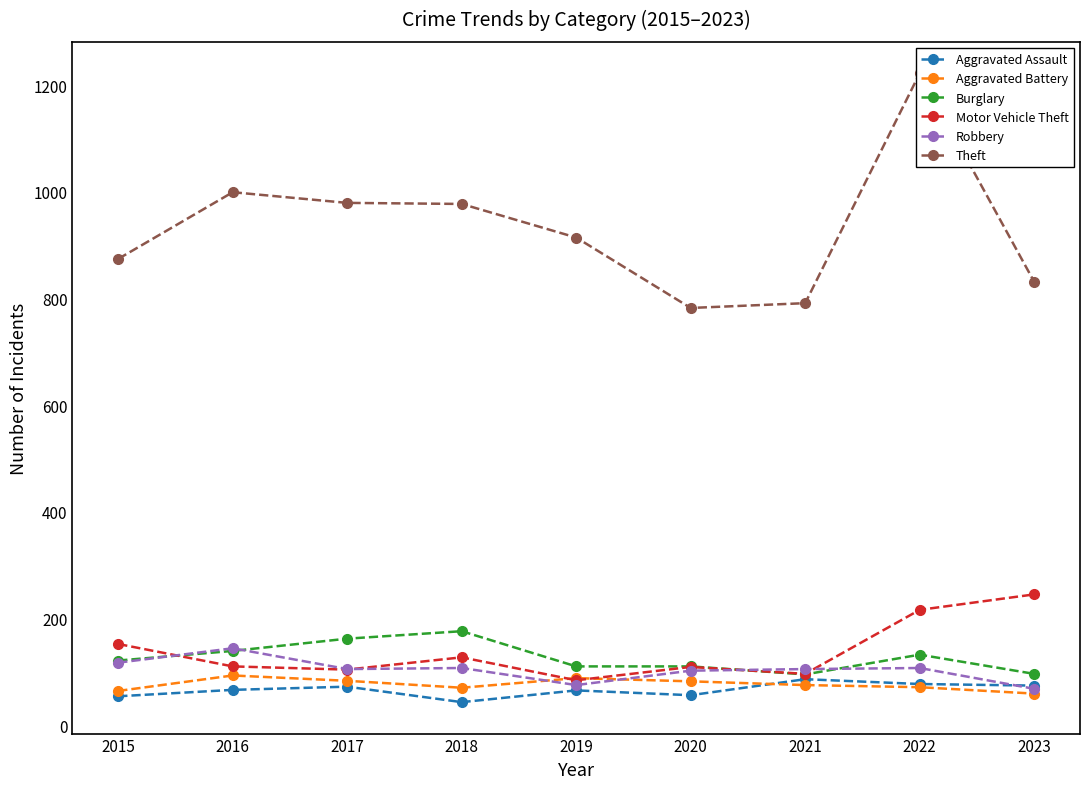

Is the value of Robbery at 2023 greater than the value of Theft at 2021?

No